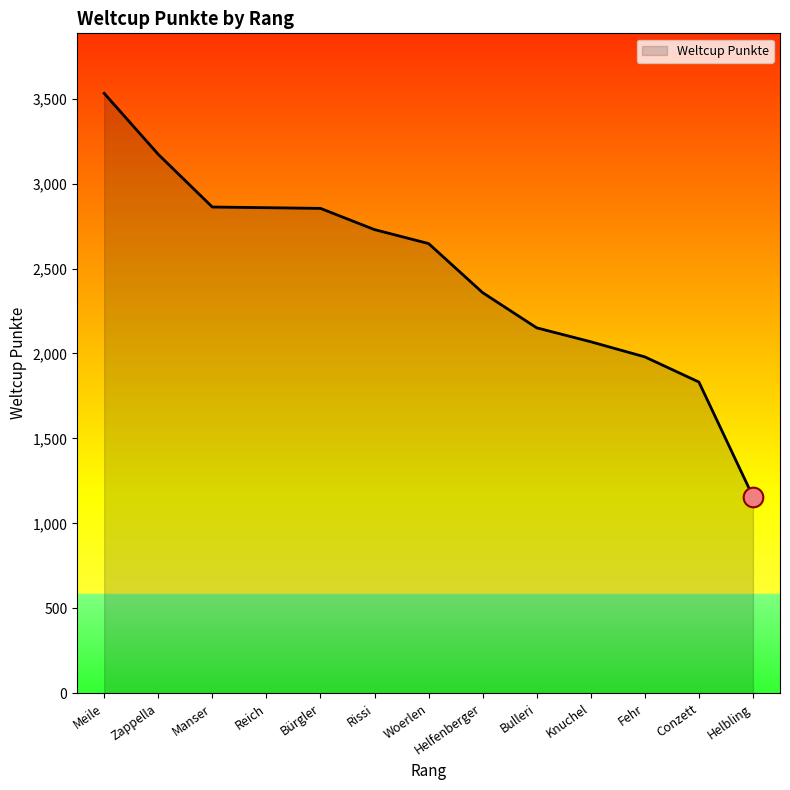

Approximately how many times larger is the value at Zappella compared to Meile?

0.9